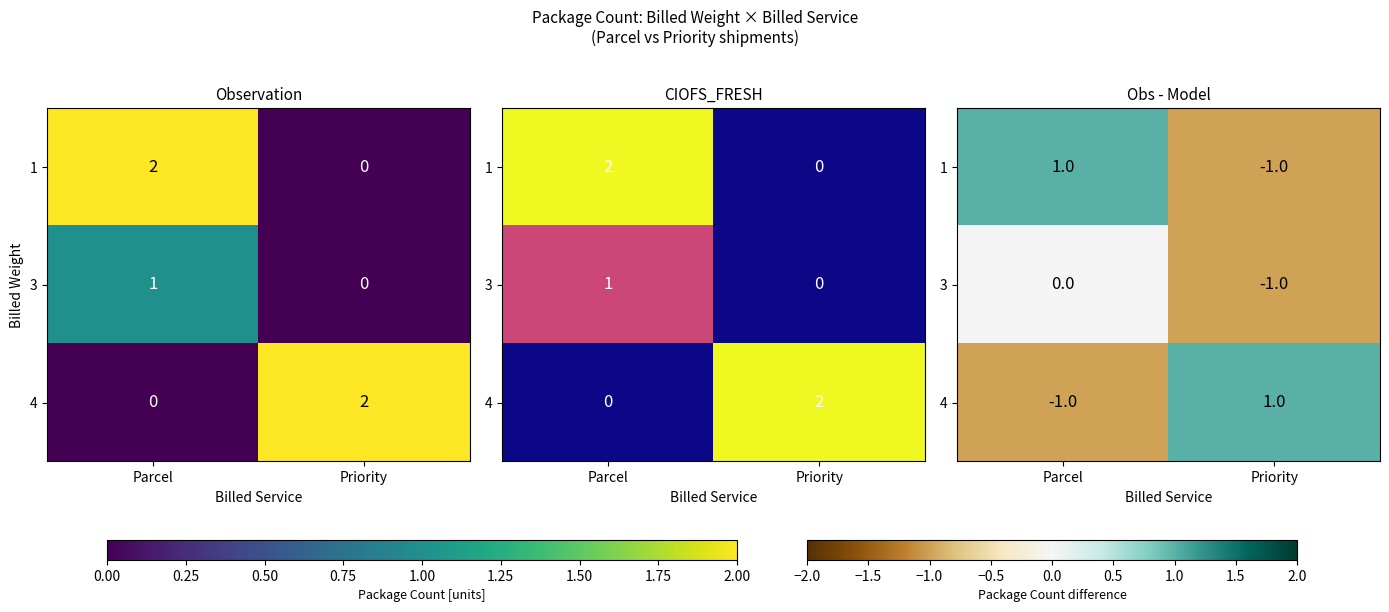

True or false: 4 has a value of -1 at Parcel.

False